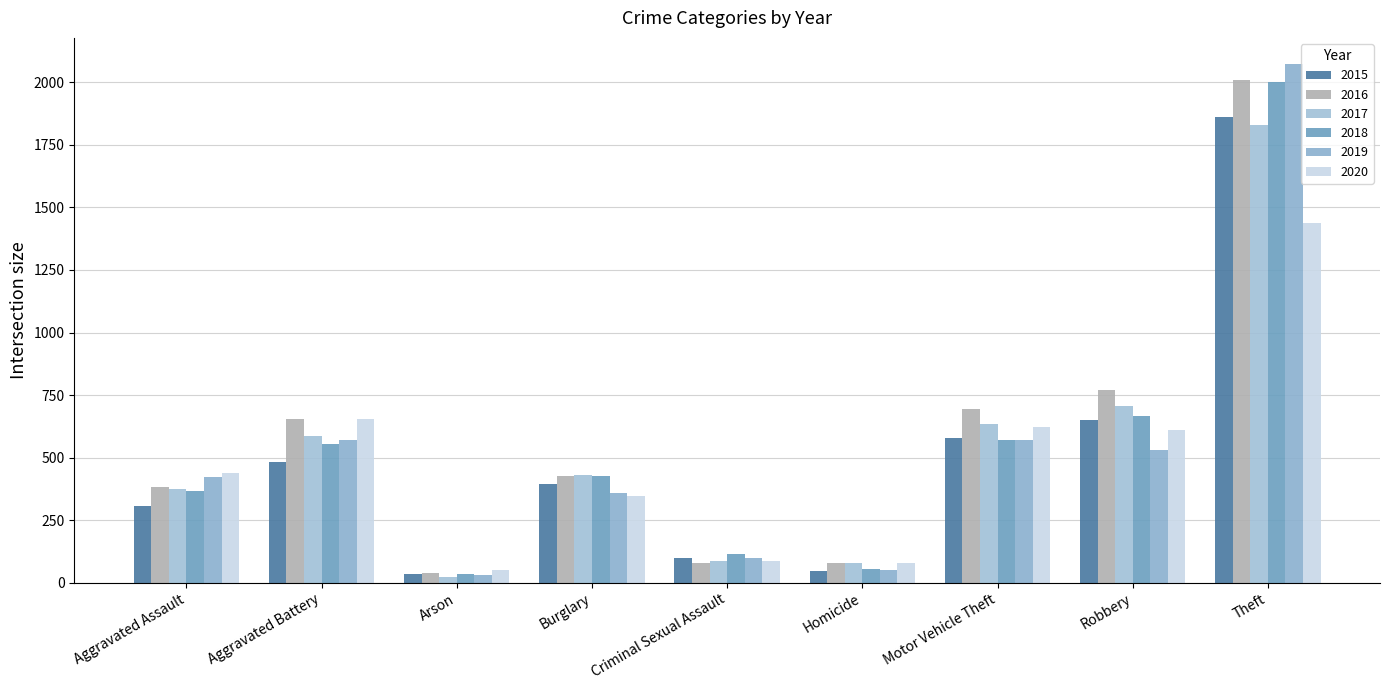

Reading left to right, what are all the values shown in this chart?

2015: 305	481	33	396	99	45	578	651	1862
2016: 381	653	37	428	79	79	693	772	2010
2017: 373	586	23	430	87	78	634	706	1829
2018: 366	556	36	425	115	55	571	665	2001
2019: 423	571	29	357	99	50	572	532	2074
2020: 440	655	52	347	85	78	622	609	1438